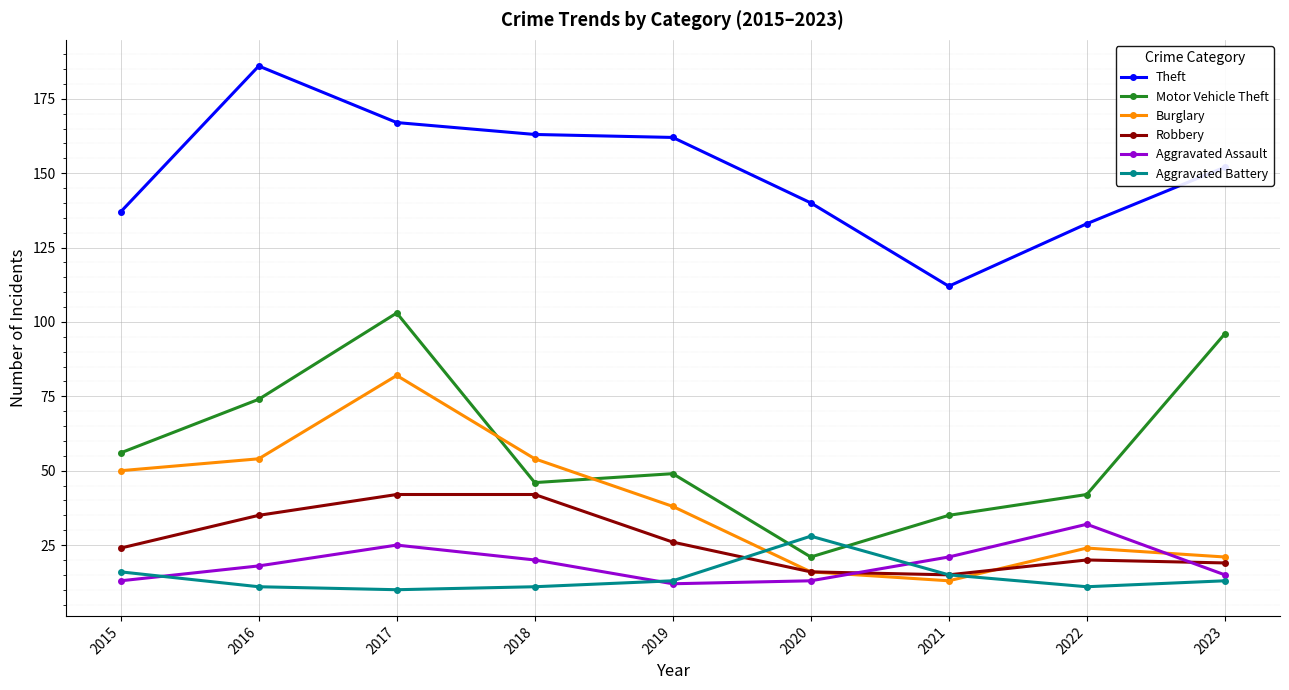

Which category has the highest value across all series?

2016